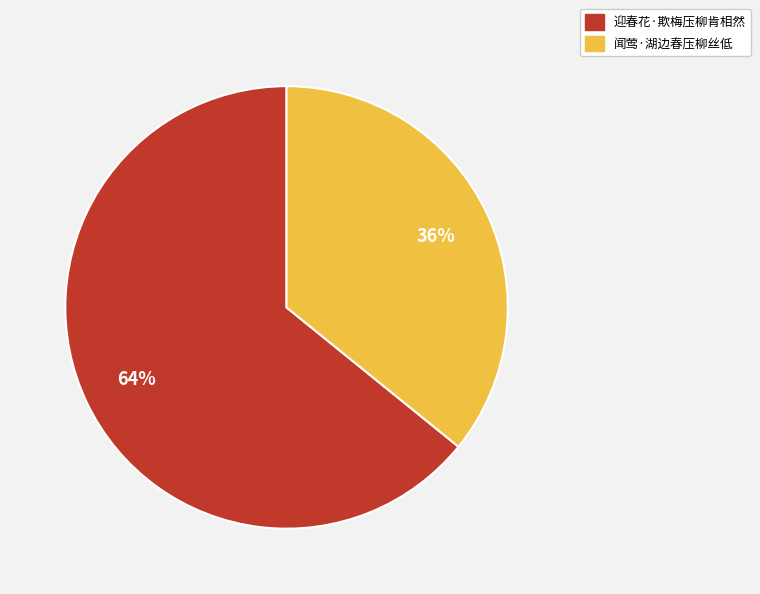

Which has a higher value, 迎春花·欺梅压柳肯相然 or 闻莺·湖边春压柳丝低?

迎春花·欺梅压柳肯相然